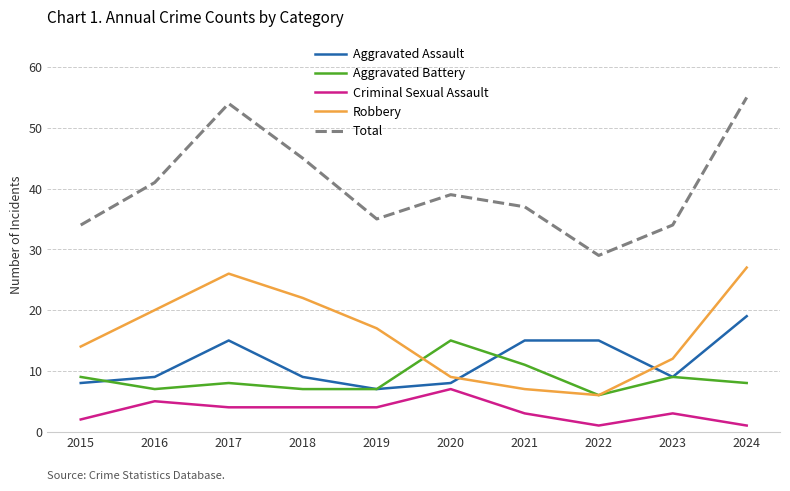

Between 2020 and 2024, which series saw the biggest shift?

Robbery